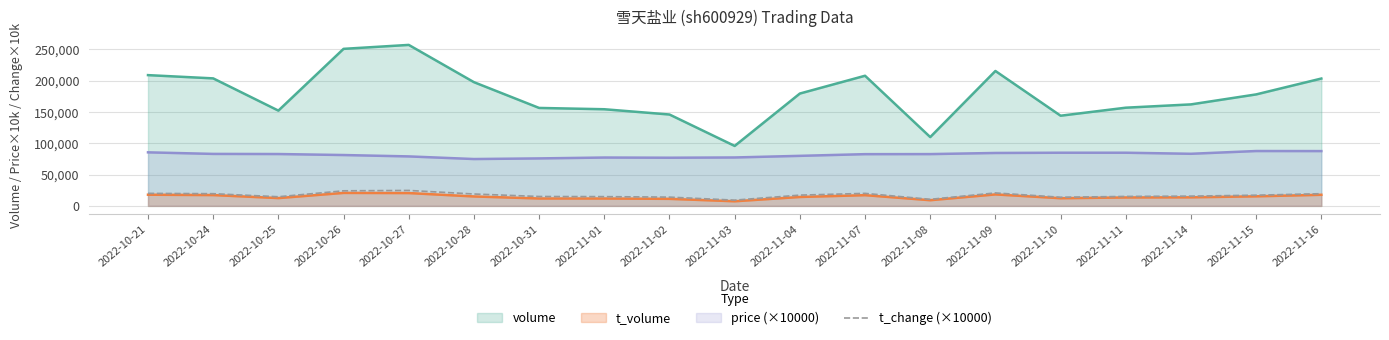

List the labels in order of value, largest first.

2022-10-27, 2022-10-26, 2022-11-09, 2022-10-21, 2022-11-07, 2022-10-24, 2022-11-16, 2022-10-28, 2022-11-04, 2022-11-15, 2022-11-14, 2022-11-11, 2022-10-31, 2022-11-01, 2022-10-25, 2022-11-02, 2022-11-10, 2022-11-08, 2022-11-03